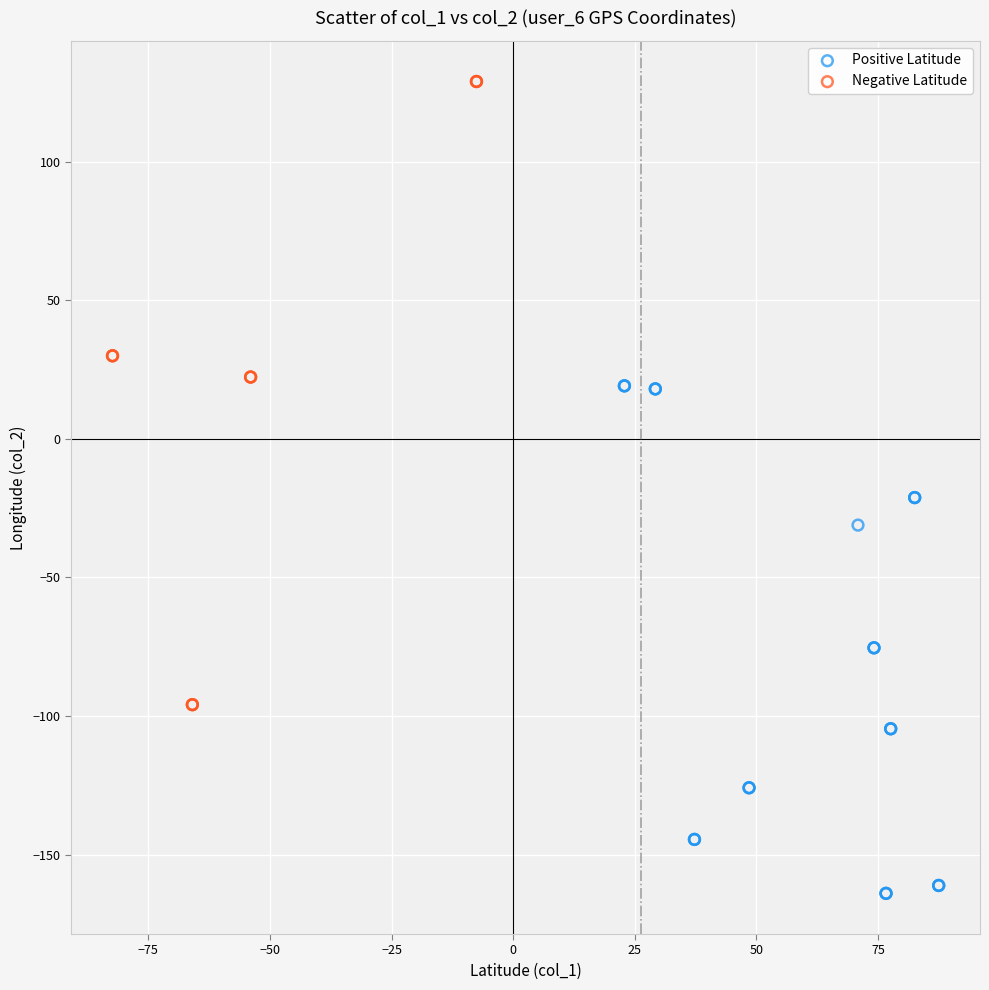

Which series contains the lowest Y value?

Positive Latitude